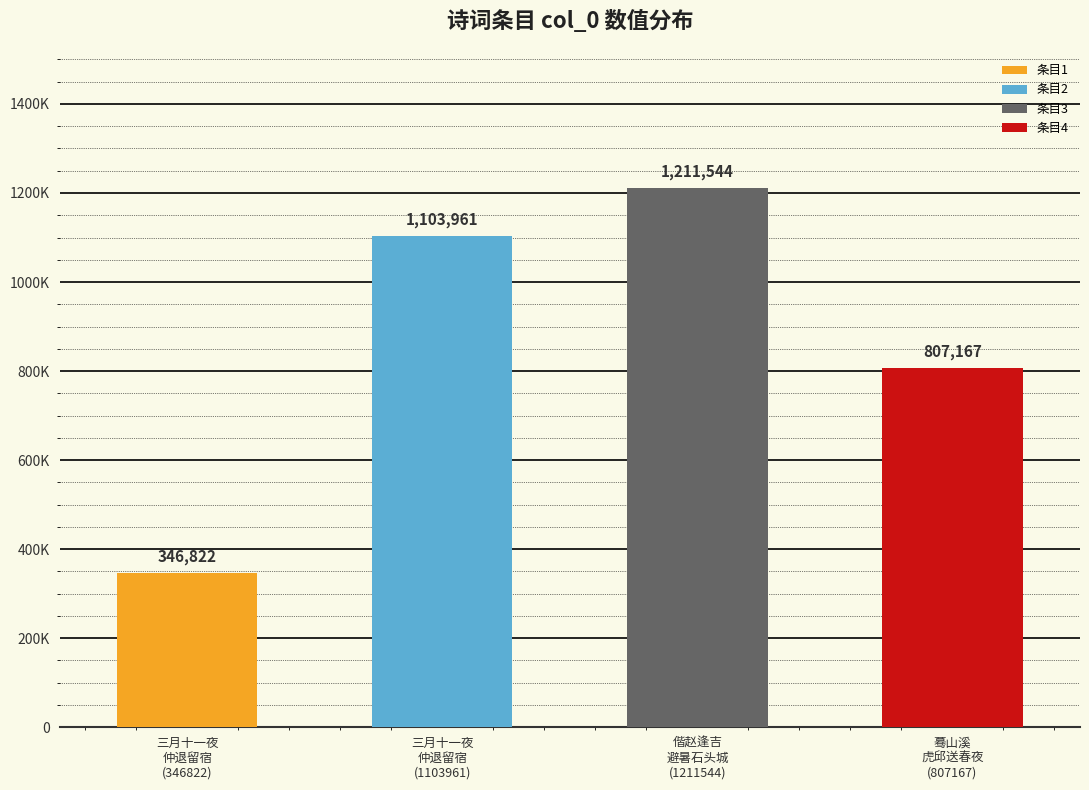

List the labels in order of value, smallest first.

三月十一夜仲退留宿山中即景赋诗次韵, 蓦山溪  虎邱送春夜同顾伊人天石留宿山中次伊人韵, 三月十一夜仲退留宿山中即景赋诗次韵, 偕赵逢吉避暑石头城日暮余归逢吉留宿山中次日寄逢吉并长老圭白岩